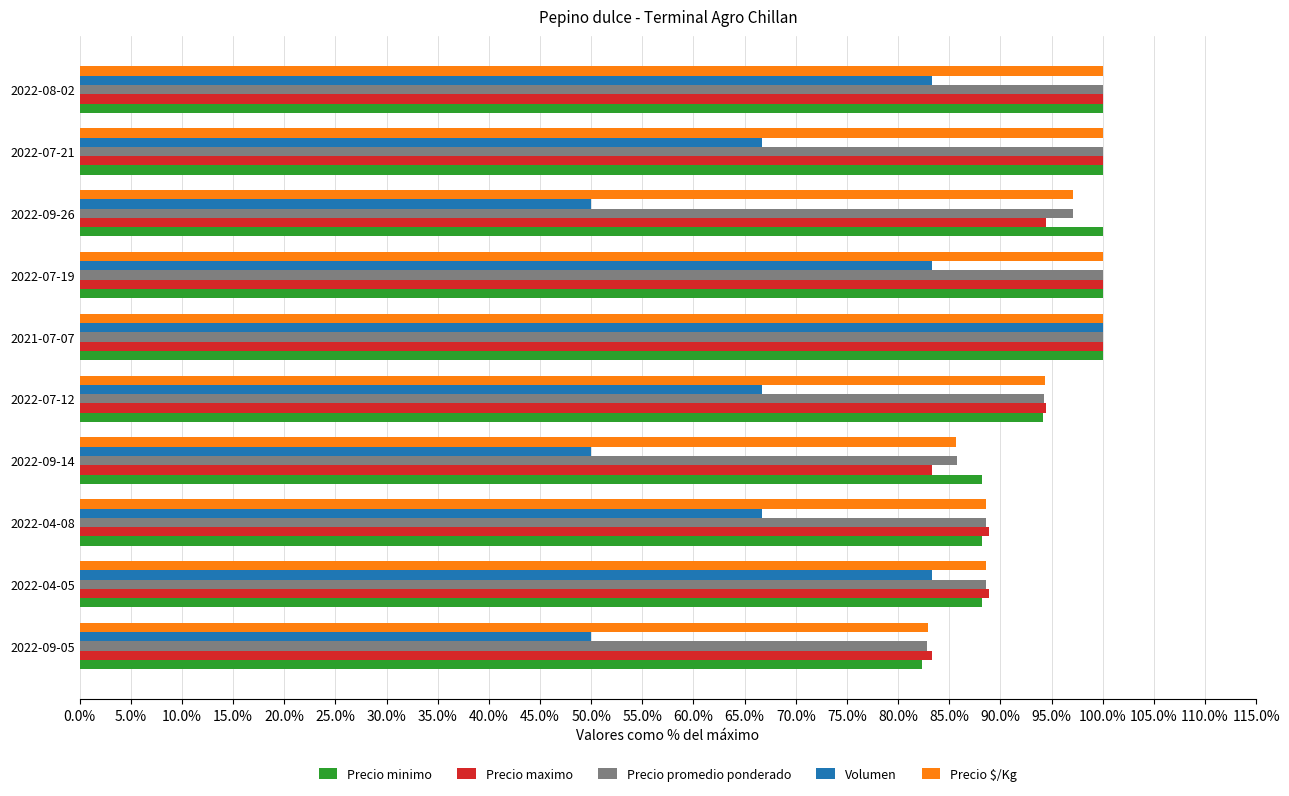

What are all the series names shown in the legend?

Precio minimo, Precio maximo, Precio promedio ponderado, Volumen, Precio $/Kg